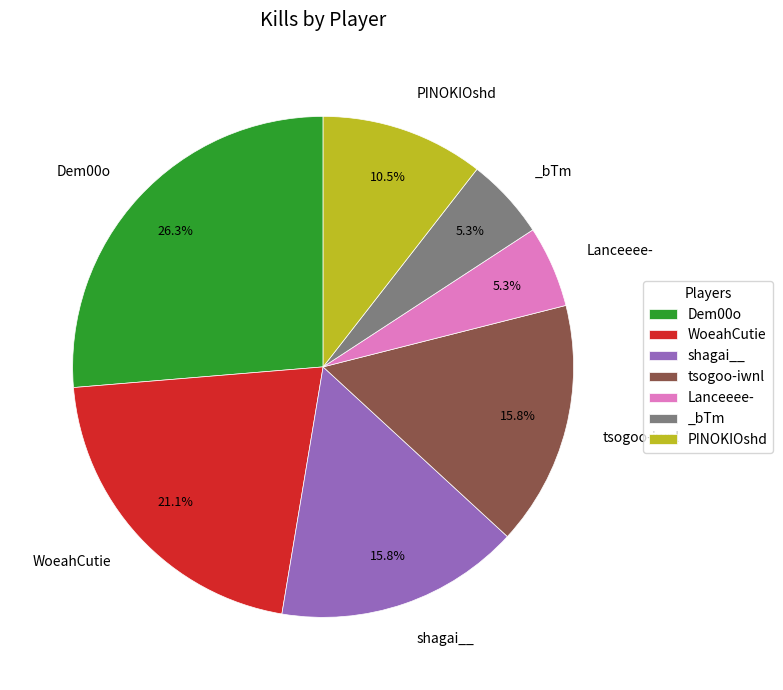

Which slice is the largest?

Dem00o